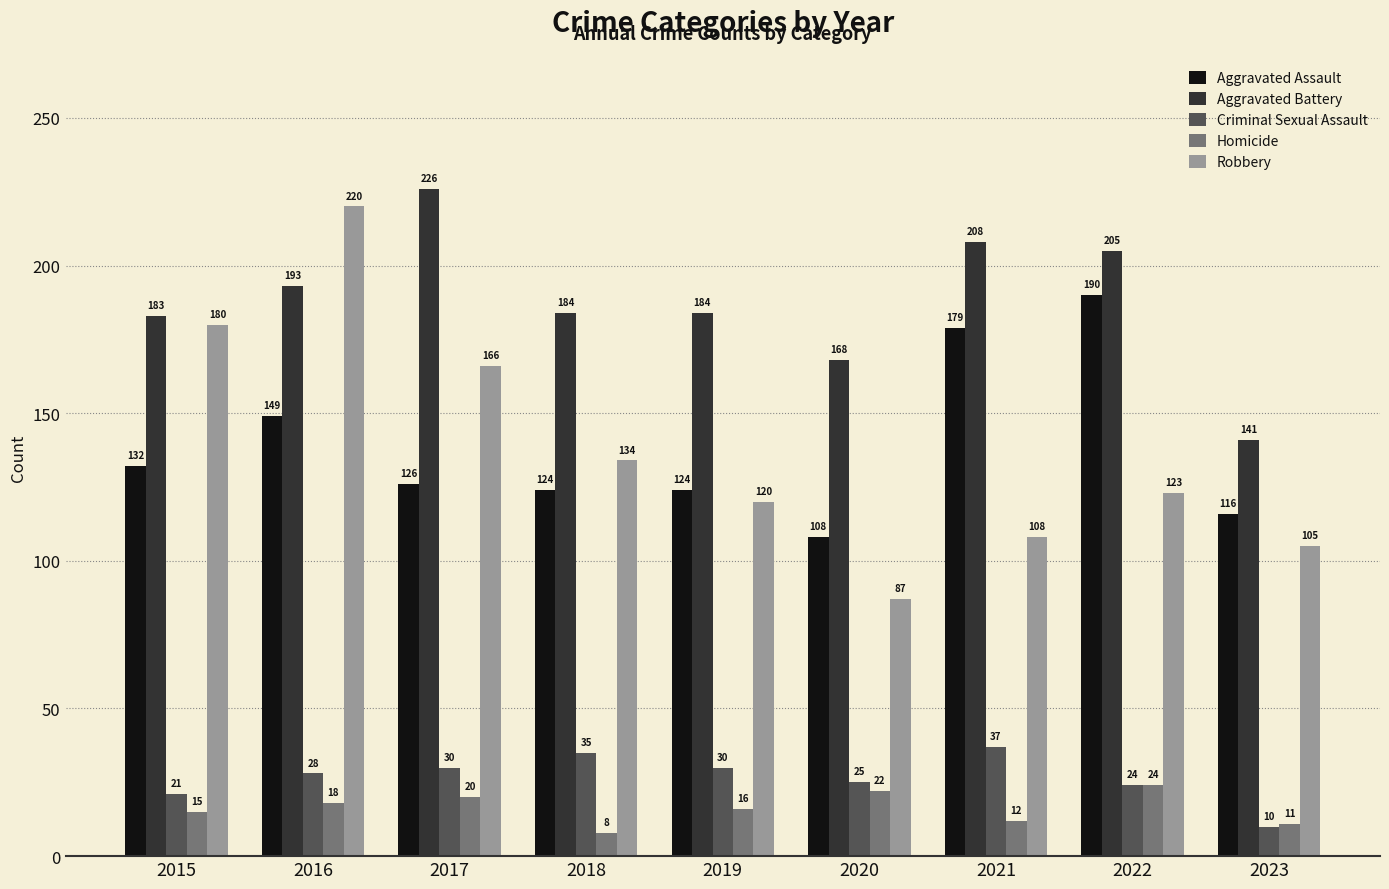

Which series changed the most between 2018 and 2019?

Robbery